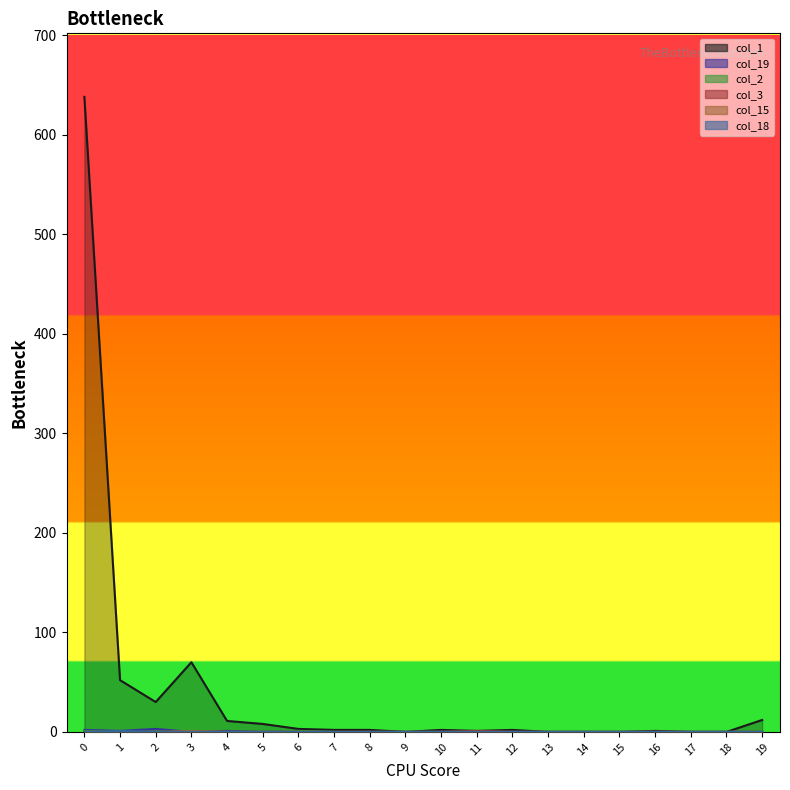

True or false: col_1 and col_19 cross at least once.

False